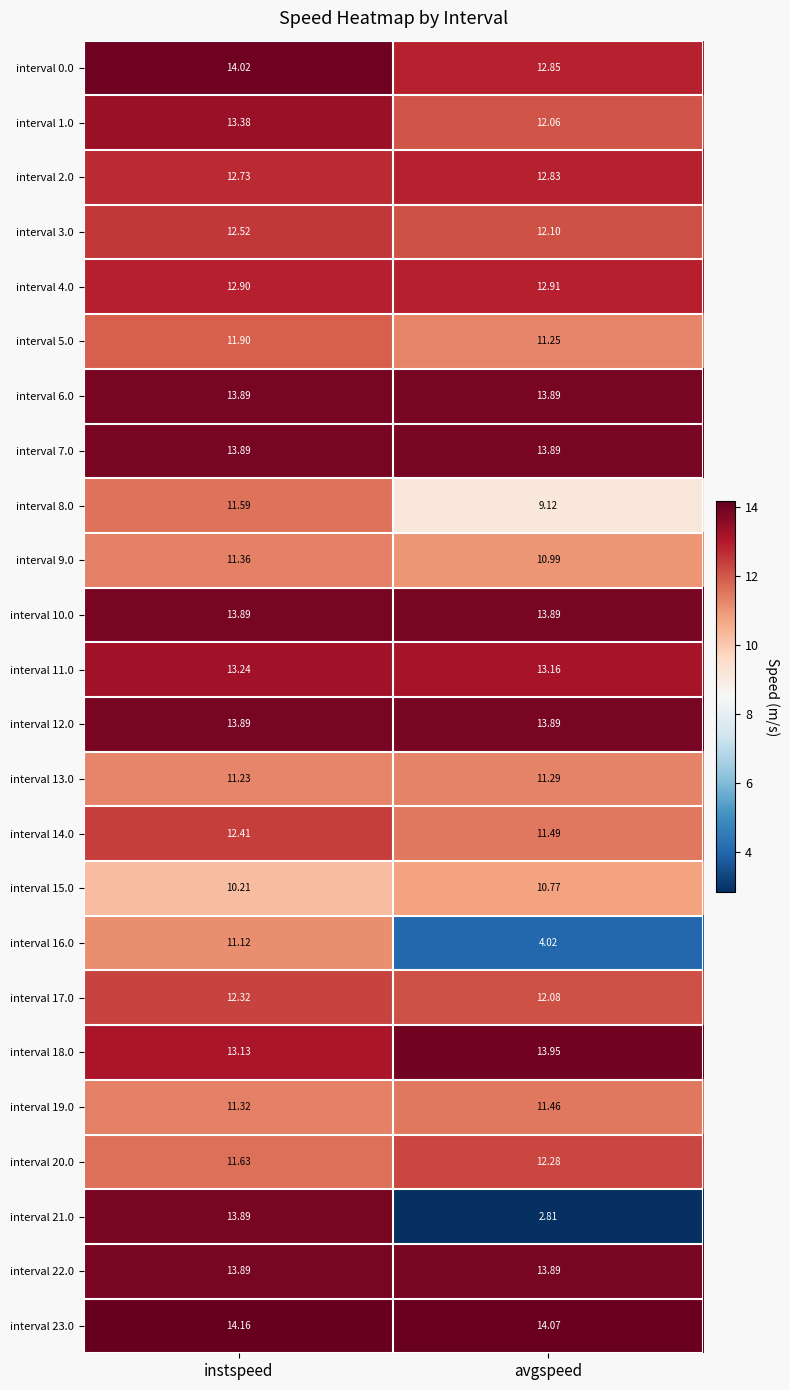

Where is interval 2.0 nearest to the value 12?

instspeed